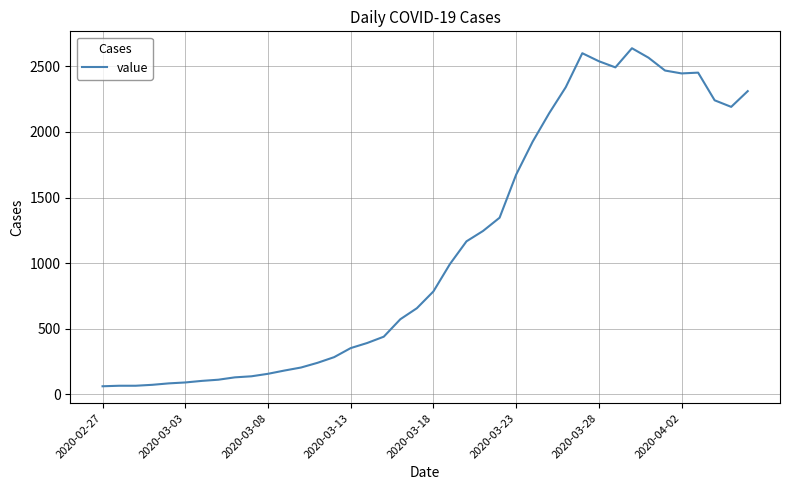

What is the maximum value shown in the chart?

2638